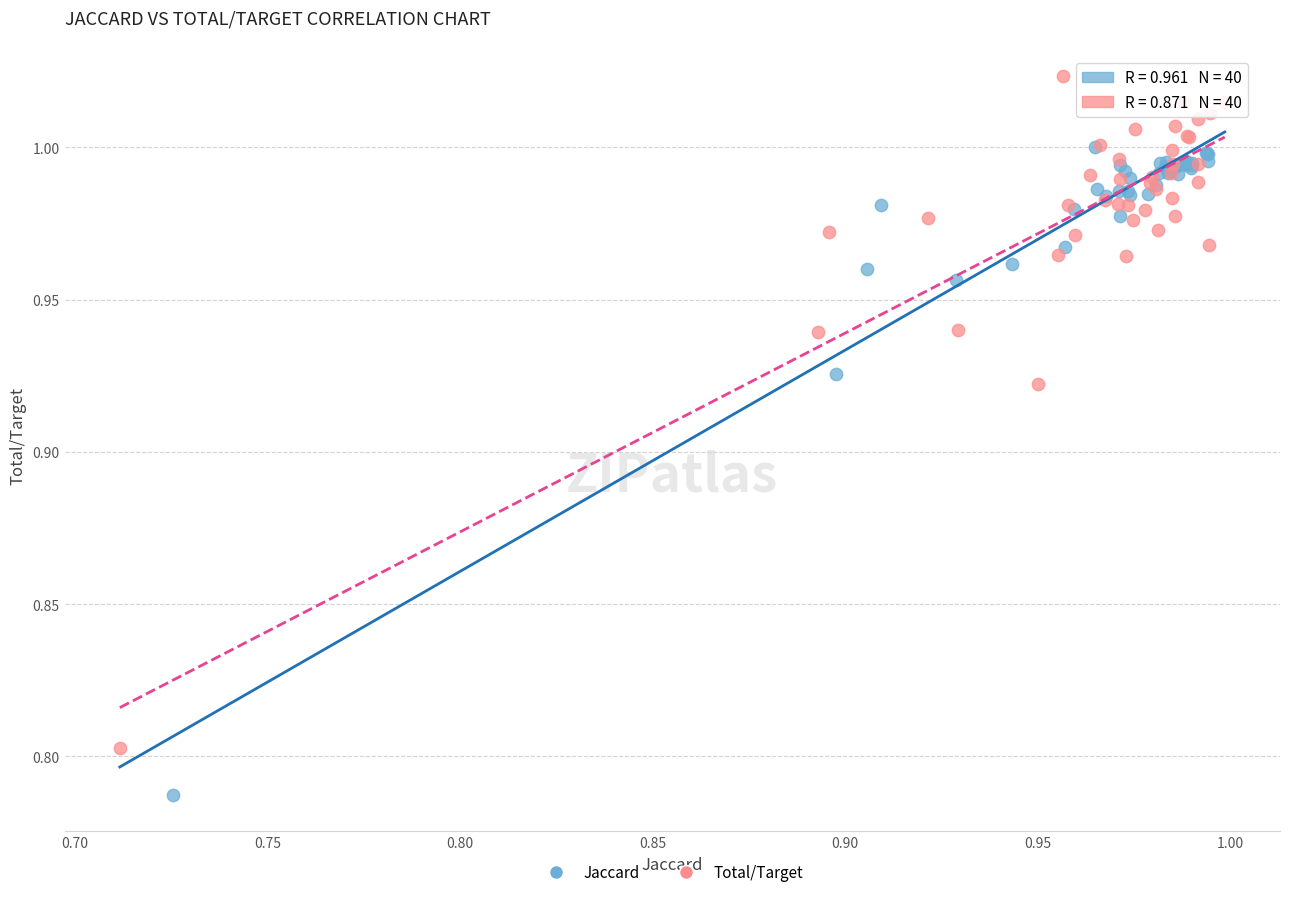

What are all the series names shown in the legend?

Jaccard, Total/Target